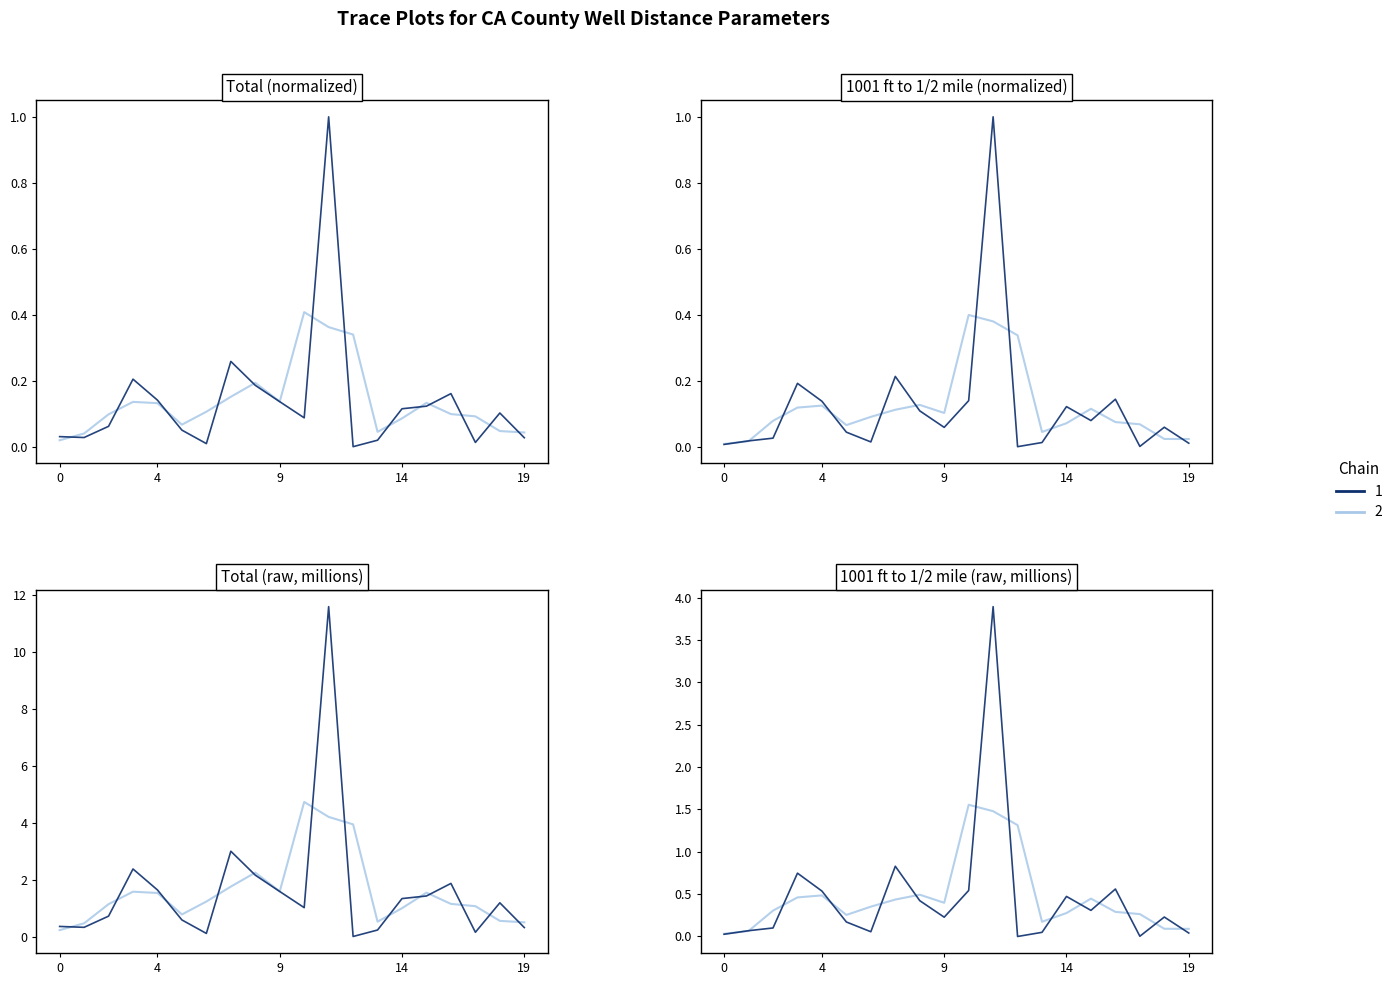

True or false: Total and 1001 ft to 1/2 mile cross at least once.

False